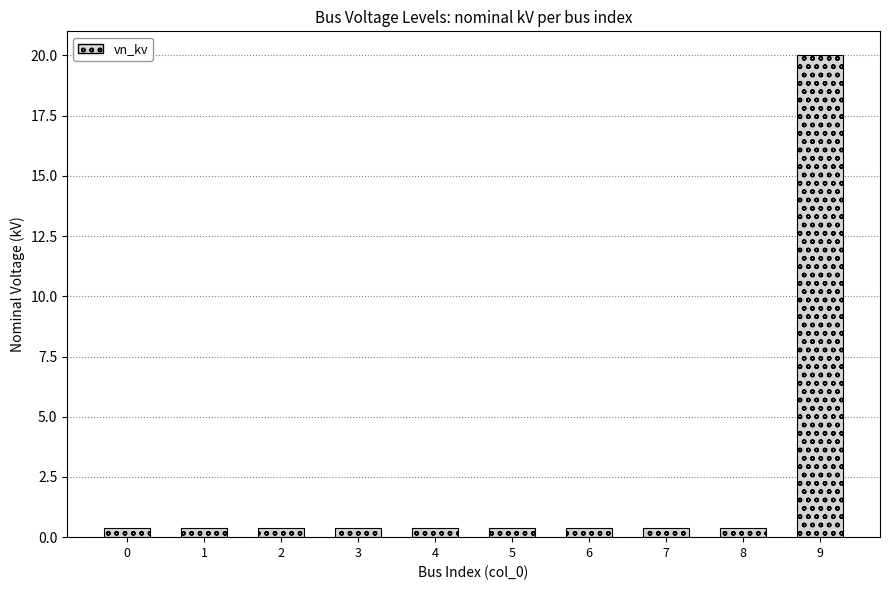

Reading left to right, what are all the values shown in this chart?

0=0.4	1=0.4	2=0.4	3=0.4	4=0.4	5=0.4	6=0.4	7=0.4	8=0.4	9=20.0